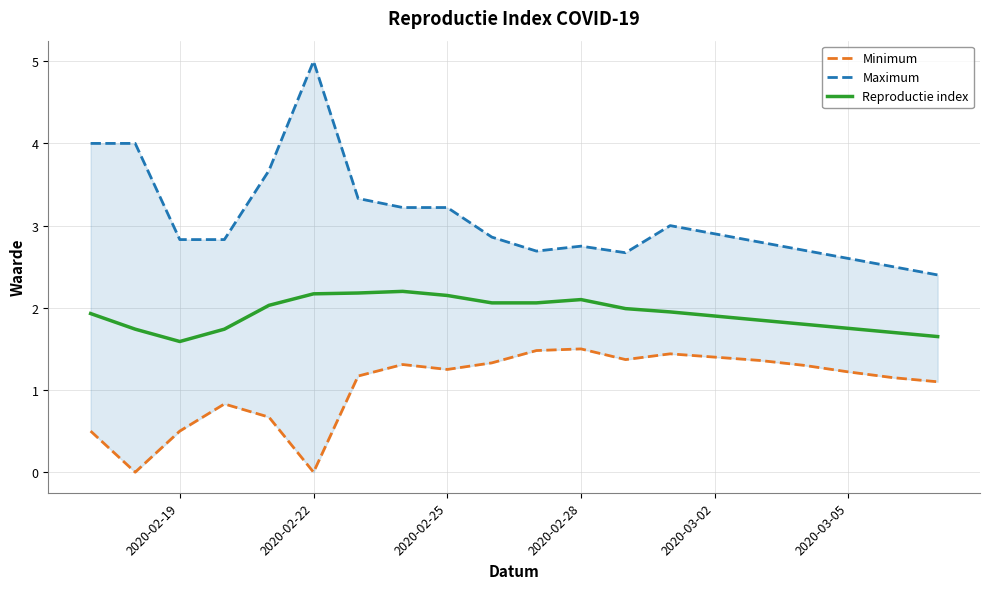

True or false: Maximum has more than 1 points higher than both neighbors.

True